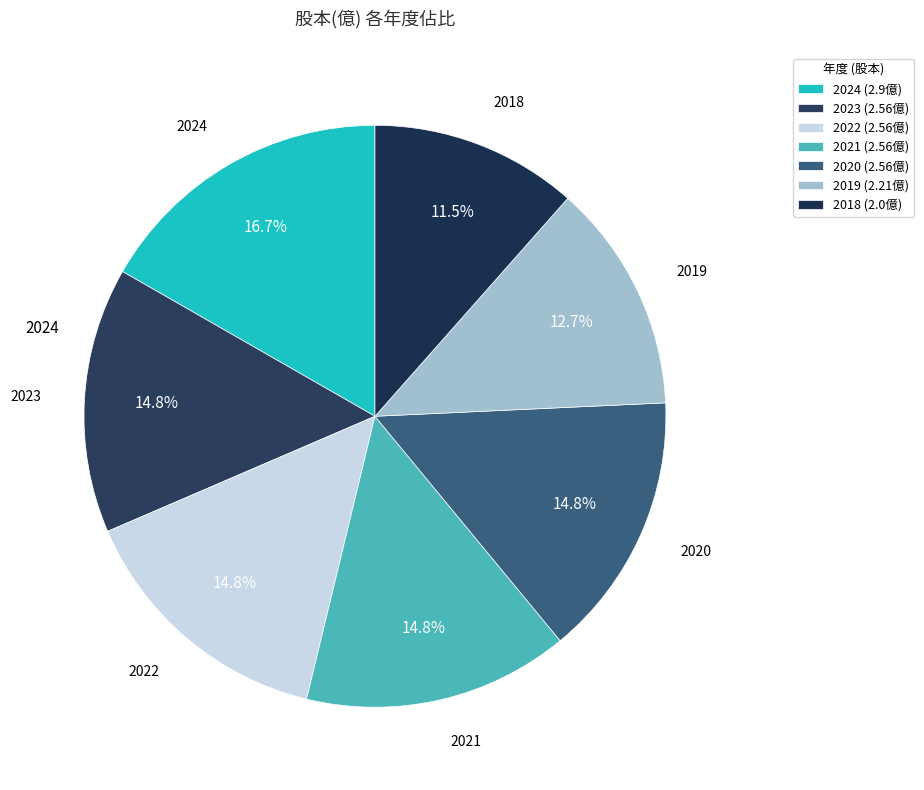

Does any single category account for the majority?

No